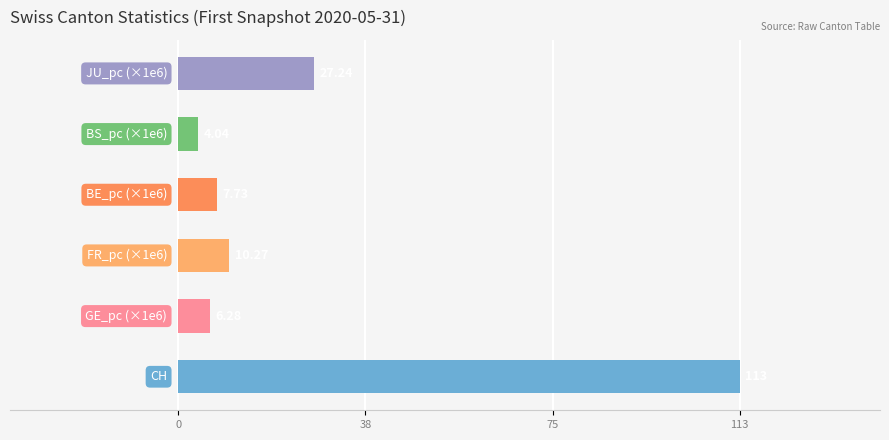

What is the difference between the maximum and minimum values?

109.0